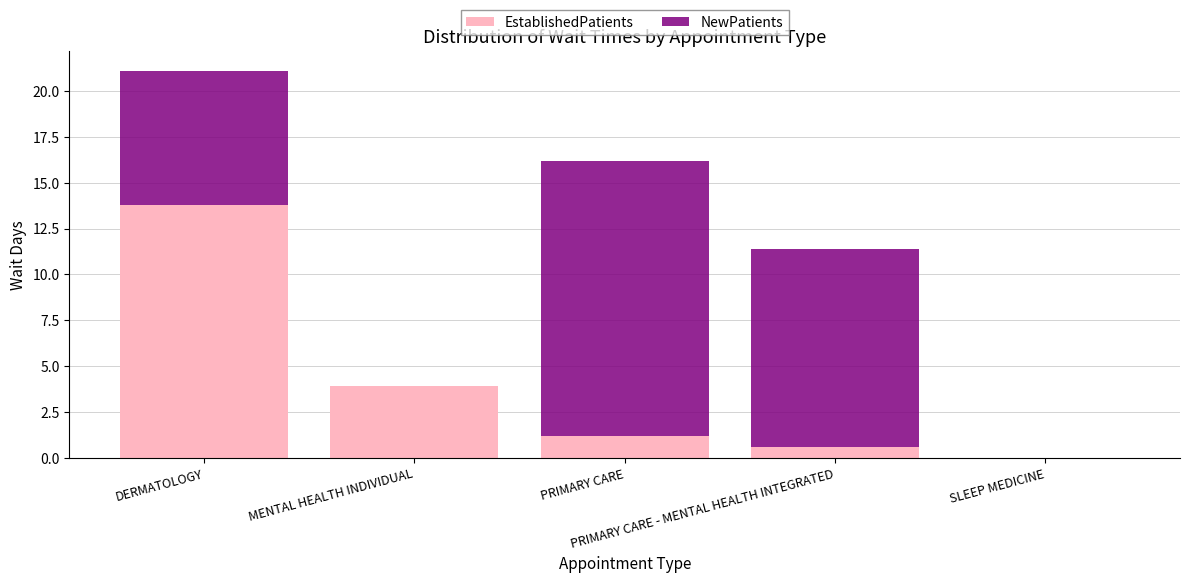

What is the sum of all EstablishedPatients values?

19.5